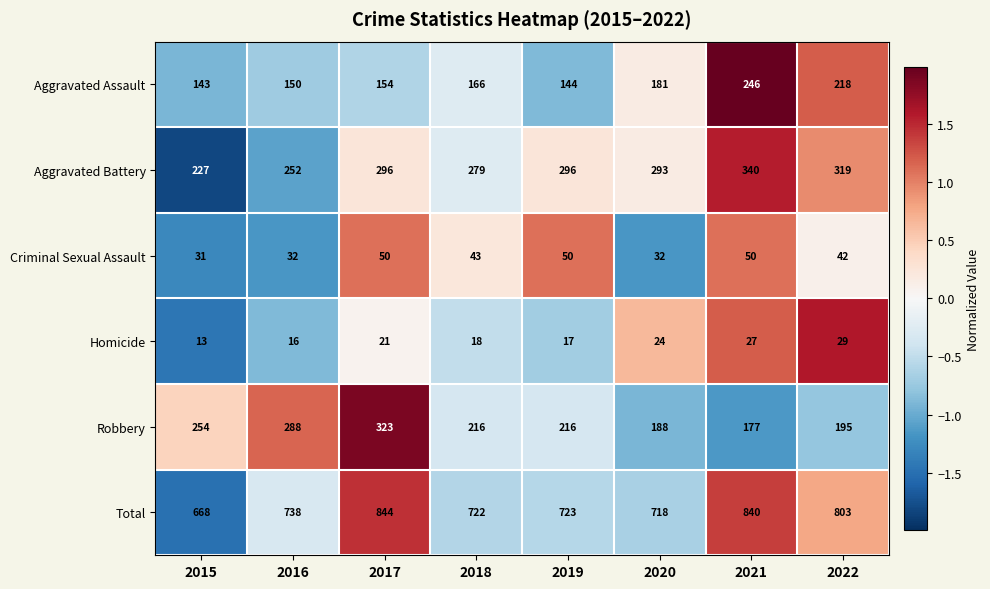

At which label is Robbery closest to 250?

2015